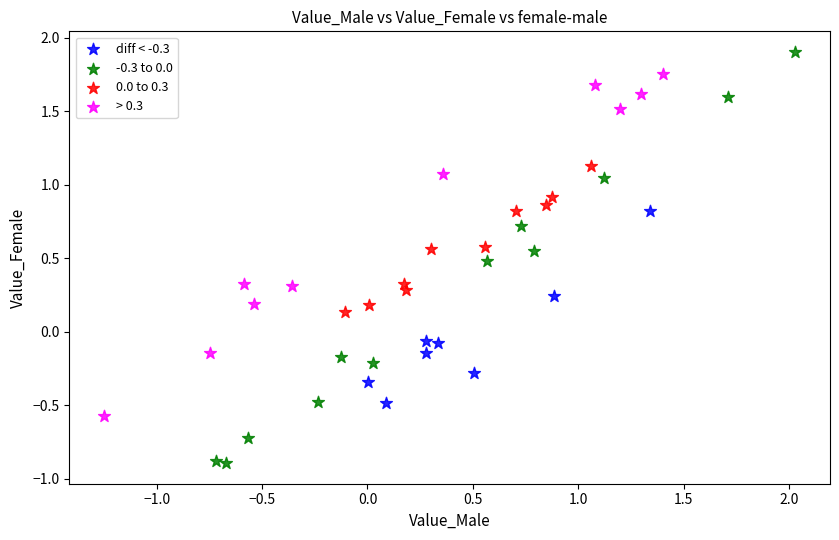

Which series reaches the maximum Y coordinate?

-0.3 to 0.0